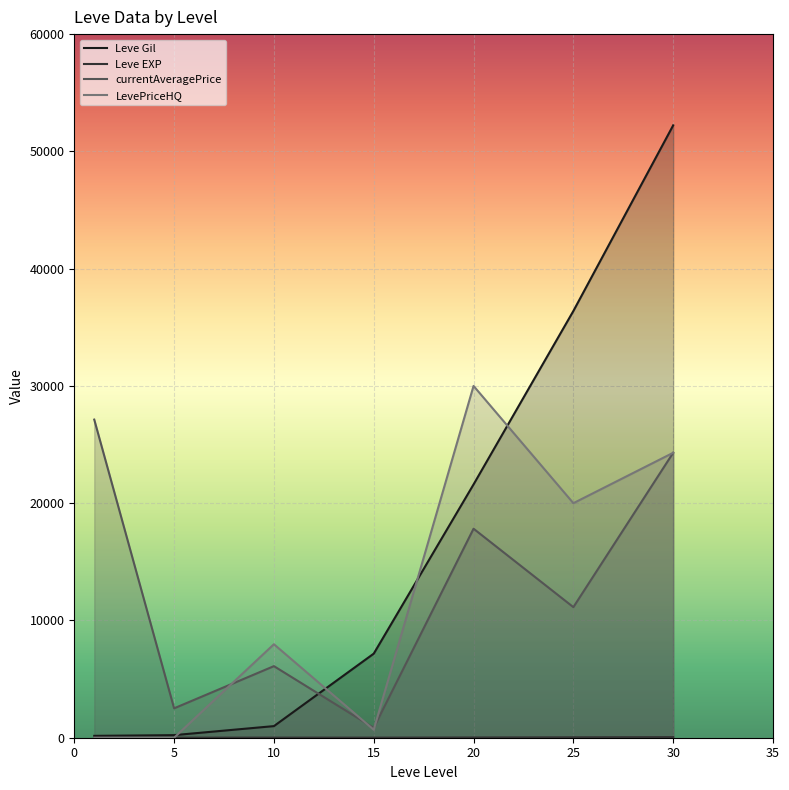

Between 10 and 25, which is larger?

25